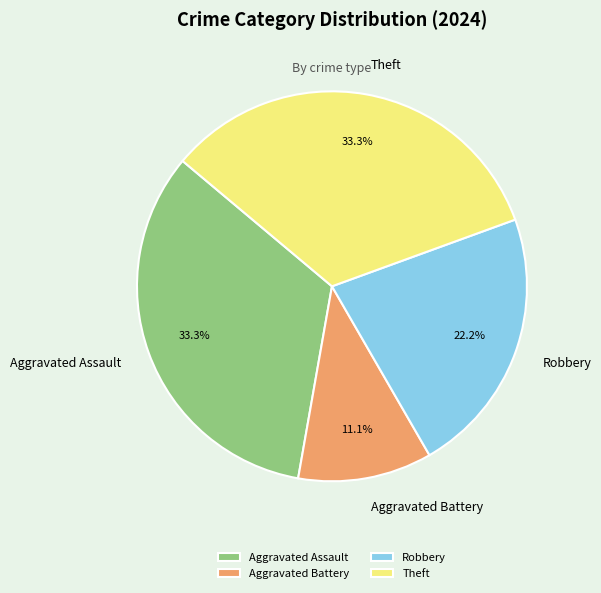

How much of the chart is everything except Robbery?

77.8%